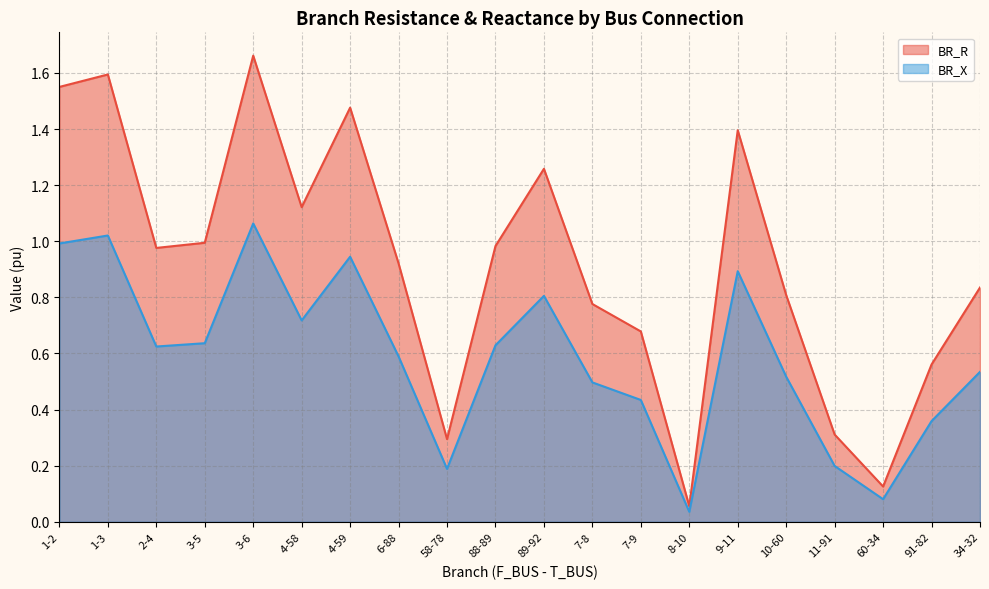

Is it true that BR_R equals 1.0 at 3-5?

True